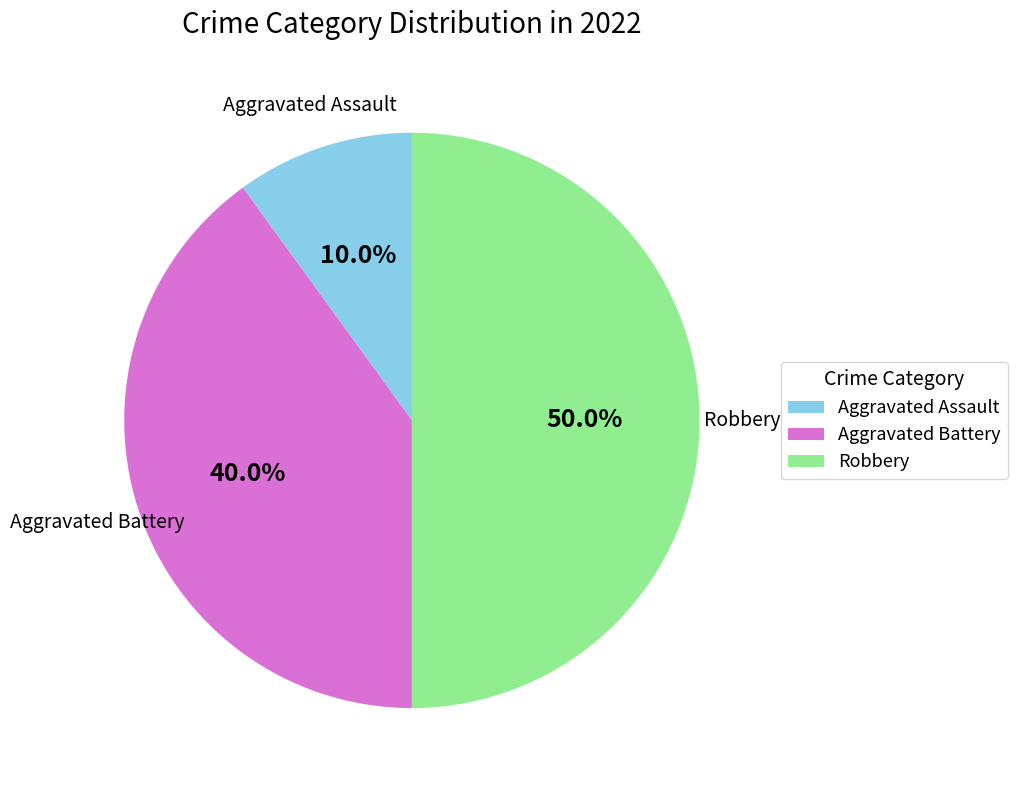

Which category has the biggest portion of the pie?

Robbery